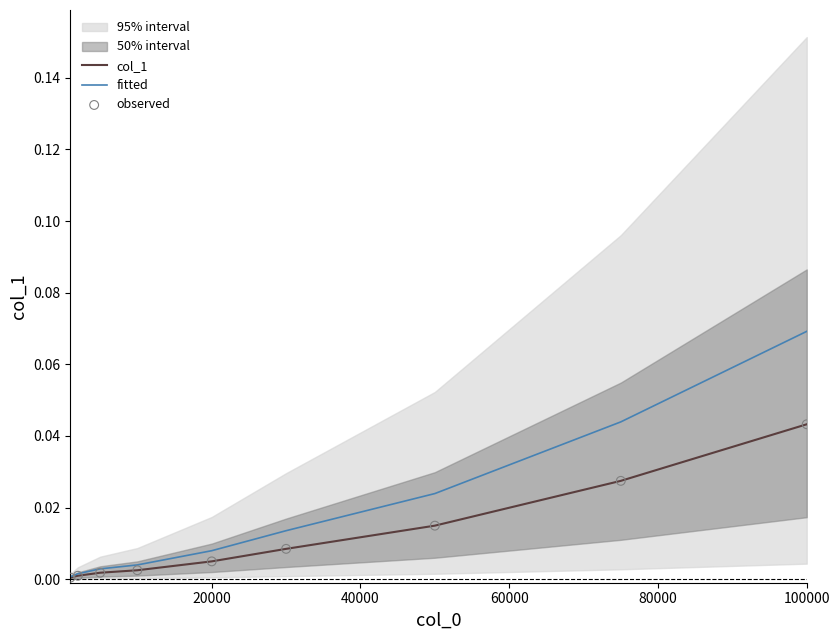

At which label does fitted reach its peak?

100000